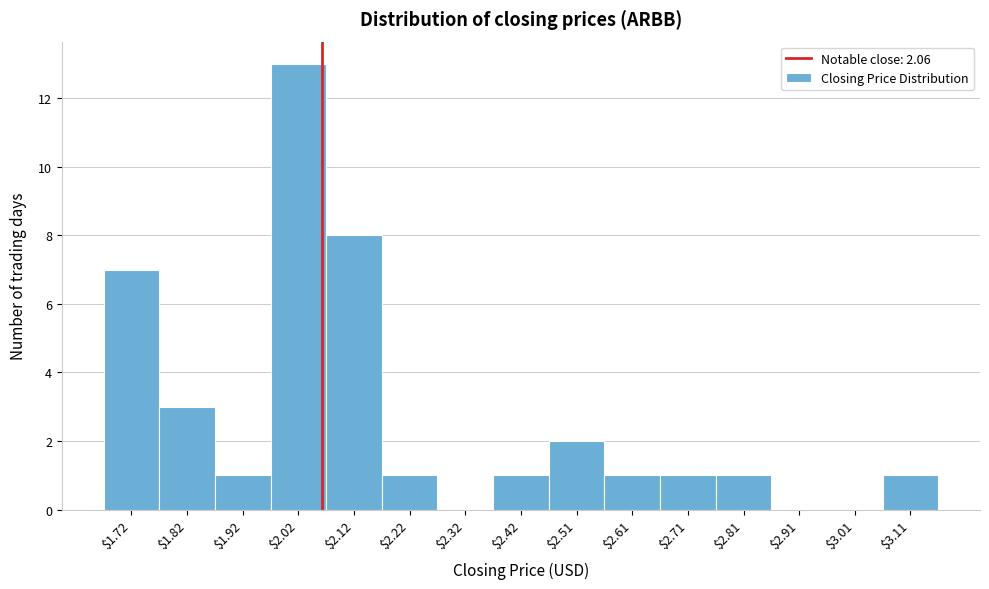

Reading left to right, transcribe this chart: for each bar, give the range it covers on the x-axis and its height. Neither the bar edges nor the heights are printed on the chart, so give them approximately, as read against the axes.

1.67 to 1.77: 7
1.77 to 1.87: 3
1.87 to 1.97: 1
1.97 to 2.07: 13
2.07 to 2.17: 8
2.17 to 2.27: 1
2.27 to 2.37: 0
2.37 to 2.46: 1
2.46 to 2.56: 2
2.56 to 2.66: 1
2.66 to 2.76: 1
2.76 to 2.86: 1
2.86 to 2.96: 0
2.96 to 3.06: 0
3.06 to 3.16: 1